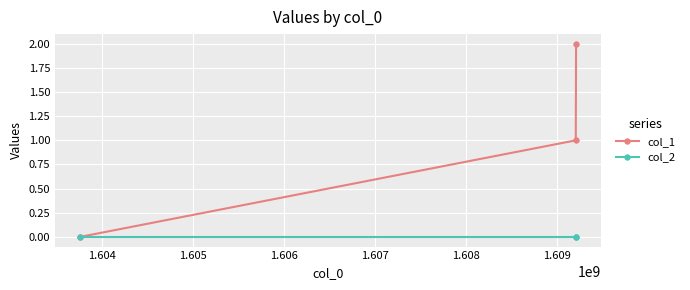

What is the difference between the maximum and minimum values in the col_1 series?

2